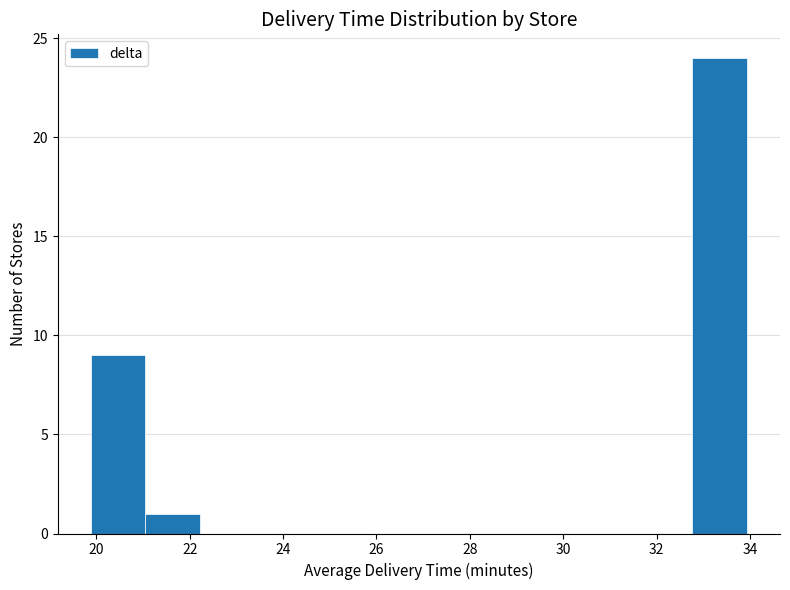

What is the height of the bar covering 21.0 to 22.2 on the x-axis? Neither the bar edges nor the heights are printed on the chart, so give them approximately, as read against the axes.

1